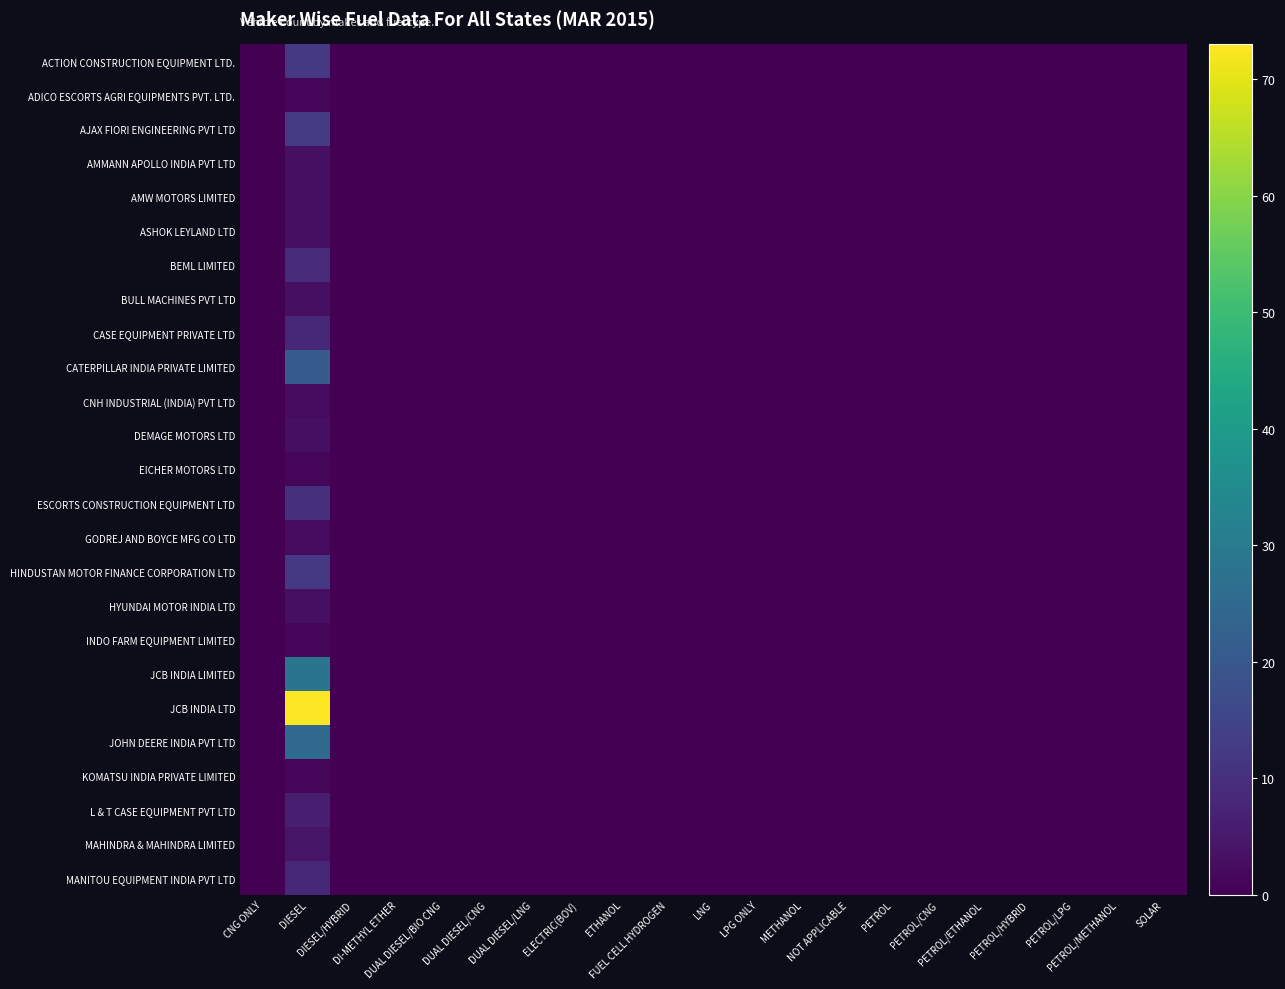

Reading left to right, what are all the values shown in this chart?

ACTION CONSTRUCTION EQUIPMENT LTD.: CNG ONLY=0	DIESEL=12	DIESEL/HYBRID=0	DI-METHYL ETHER=0	DUAL DIESEL/BIO CNG=0	DUAL DIESEL/CNG=0	DUAL DIESEL/LNG=0	ELECTRIC(BOV)=0	ETHANOL=0	FUEL CELL HYDROGEN=0	LNG=0	LPG ONLY=0	METHANOL=0	NOT APPLICABLE=0	PETROL=0	PETROL/CNG=0	PETROL/ETHANOL=0	PETROL/HYBRID=0	PETROL/LPG=0	PETROL/METHANOL=0	SOLAR=0
ADICO ESCORTS AGRI EQUIPMENTS PVT. LTD.: CNG ONLY=0	DIESEL=1	DIESEL/HYBRID=0	DI-METHYL ETHER=0	DUAL DIESEL/BIO CNG=0	DUAL DIESEL/CNG=0	DUAL DIESEL/LNG=0	ELECTRIC(BOV)=0	ETHANOL=0	FUEL CELL HYDROGEN=0	LNG=0	LPG ONLY=0	METHANOL=0	NOT APPLICABLE=0	PETROL=0	PETROL/CNG=0	PETROL/ETHANOL=0	PETROL/HYBRID=0	PETROL/LPG=0	PETROL/METHANOL=0	SOLAR=0
AJAX FIORI ENGINEERING PVT LTD: CNG ONLY=0	DIESEL=13	DIESEL/HYBRID=0	DI-METHYL ETHER=0	DUAL DIESEL/BIO CNG=0	DUAL DIESEL/CNG=0	DUAL DIESEL/LNG=0	ELECTRIC(BOV)=0	ETHANOL=0	FUEL CELL HYDROGEN=0	LNG=0	LPG ONLY=0	METHANOL=0	NOT APPLICABLE=0	PETROL=0	PETROL/CNG=0	PETROL/ETHANOL=0	PETROL/HYBRID=0	PETROL/LPG=0	PETROL/METHANOL=0	SOLAR=0
AMMANN APOLLO INDIA PVT LTD: CNG ONLY=0	DIESEL=3	DIESEL/HYBRID=0	DI-METHYL ETHER=0	DUAL DIESEL/BIO CNG=0	DUAL DIESEL/CNG=0	DUAL DIESEL/LNG=0	ELECTRIC(BOV)=0	ETHANOL=0	FUEL CELL HYDROGEN=0	LNG=0	LPG ONLY=0	METHANOL=0	NOT APPLICABLE=0	PETROL=0	PETROL/CNG=0	PETROL/ETHANOL=0	PETROL/HYBRID=0	PETROL/LPG=0	PETROL/METHANOL=0	SOLAR=0
AMW MOTORS LIMITED: CNG ONLY=0	DIESEL=3	DIESEL/HYBRID=0	DI-METHYL ETHER=0	DUAL DIESEL/BIO CNG=0	DUAL DIESEL/CNG=0	DUAL DIESEL/LNG=0	ELECTRIC(BOV)=0	ETHANOL=0	FUEL CELL HYDROGEN=0	LNG=0	LPG ONLY=0	METHANOL=0	NOT APPLICABLE=0	PETROL=0	PETROL/CNG=0	PETROL/ETHANOL=0	PETROL/HYBRID=0	PETROL/LPG=0	PETROL/METHANOL=0	SOLAR=0
ASHOK LEYLAND LTD: CNG ONLY=0	DIESEL=3	DIESEL/HYBRID=0	DI-METHYL ETHER=0	DUAL DIESEL/BIO CNG=0	DUAL DIESEL/CNG=0	DUAL DIESEL/LNG=0	ELECTRIC(BOV)=0	ETHANOL=0	FUEL CELL HYDROGEN=0	LNG=0	LPG ONLY=0	METHANOL=0	NOT APPLICABLE=0	PETROL=0	PETROL/CNG=0	PETROL/ETHANOL=0	PETROL/HYBRID=0	PETROL/LPG=0	PETROL/METHANOL=0	SOLAR=0
BEML LIMITED: CNG ONLY=0	DIESEL=9	DIESEL/HYBRID=0	DI-METHYL ETHER=0	DUAL DIESEL/BIO CNG=0	DUAL DIESEL/CNG=0	DUAL DIESEL/LNG=0	ELECTRIC(BOV)=0	ETHANOL=0	FUEL CELL HYDROGEN=0	LNG=0	LPG ONLY=0	METHANOL=0	NOT APPLICABLE=0	PETROL=0	PETROL/CNG=0	PETROL/ETHANOL=0	PETROL/HYBRID=0	PETROL/LPG=0	PETROL/METHANOL=0	SOLAR=0
BULL MACHINES PVT LTD: CNG ONLY=0	DIESEL=3	DIESEL/HYBRID=0	DI-METHYL ETHER=0	DUAL DIESEL/BIO CNG=0	DUAL DIESEL/CNG=0	DUAL DIESEL/LNG=0	ELECTRIC(BOV)=0	ETHANOL=0	FUEL CELL HYDROGEN=0	LNG=0	LPG ONLY=0	METHANOL=0	NOT APPLICABLE=0	PETROL=0	PETROL/CNG=0	PETROL/ETHANOL=0	PETROL/HYBRID=0	PETROL/LPG=0	PETROL/METHANOL=0	SOLAR=0
CASE EQUIPMENT PRIVATE LTD: CNG ONLY=0	DIESEL=8	DIESEL/HYBRID=0	DI-METHYL ETHER=0	DUAL DIESEL/BIO CNG=0	DUAL DIESEL/CNG=0	DUAL DIESEL/LNG=0	ELECTRIC(BOV)=0	ETHANOL=0	FUEL CELL HYDROGEN=0	LNG=0	LPG ONLY=0	METHANOL=0	NOT APPLICABLE=0	PETROL=0	PETROL/CNG=0	PETROL/ETHANOL=0	PETROL/HYBRID=0	PETROL/LPG=0	PETROL/METHANOL=0	SOLAR=0
CATERPILLAR INDIA PRIVATE LIMITED: CNG ONLY=0	DIESEL=21	DIESEL/HYBRID=0	DI-METHYL ETHER=0	DUAL DIESEL/BIO CNG=0	DUAL DIESEL/CNG=0	DUAL DIESEL/LNG=0	ELECTRIC(BOV)=0	ETHANOL=0	FUEL CELL HYDROGEN=0	LNG=0	LPG ONLY=0	METHANOL=0	NOT APPLICABLE=0	PETROL=0	PETROL/CNG=0	PETROL/ETHANOL=0	PETROL/HYBRID=0	PETROL/LPG=0	PETROL/METHANOL=0	SOLAR=0
CNH INDUSTRIAL (INDIA) PVT LTD: CNG ONLY=0	DIESEL=2	DIESEL/HYBRID=0	DI-METHYL ETHER=0	DUAL DIESEL/BIO CNG=0	DUAL DIESEL/CNG=0	DUAL DIESEL/LNG=0	ELECTRIC(BOV)=0	ETHANOL=0	FUEL CELL HYDROGEN=0	LNG=0	LPG ONLY=0	METHANOL=0	NOT APPLICABLE=0	PETROL=0	PETROL/CNG=0	PETROL/ETHANOL=0	PETROL/HYBRID=0	PETROL/LPG=0	PETROL/METHANOL=0	SOLAR=0
DEMAGE MOTORS LTD: CNG ONLY=0	DIESEL=3	DIESEL/HYBRID=0	DI-METHYL ETHER=0	DUAL DIESEL/BIO CNG=0	DUAL DIESEL/CNG=0	DUAL DIESEL/LNG=0	ELECTRIC(BOV)=0	ETHANOL=0	FUEL CELL HYDROGEN=0	LNG=0	LPG ONLY=0	METHANOL=0	NOT APPLICABLE=0	PETROL=0	PETROL/CNG=0	PETROL/ETHANOL=0	PETROL/HYBRID=0	PETROL/LPG=0	PETROL/METHANOL=0	SOLAR=0
EICHER MOTORS LTD: CNG ONLY=0	DIESEL=1	DIESEL/HYBRID=0	DI-METHYL ETHER=0	DUAL DIESEL/BIO CNG=0	DUAL DIESEL/CNG=0	DUAL DIESEL/LNG=0	ELECTRIC(BOV)=0	ETHANOL=0	FUEL CELL HYDROGEN=0	LNG=0	LPG ONLY=0	METHANOL=0	NOT APPLICABLE=0	PETROL=0	PETROL/CNG=0	PETROL/ETHANOL=0	PETROL/HYBRID=0	PETROL/LPG=0	PETROL/METHANOL=0	SOLAR=0
ESCORTS CONSTRUCTION EQUIPMENT LTD: CNG ONLY=0	DIESEL=10	DIESEL/HYBRID=0	DI-METHYL ETHER=0	DUAL DIESEL/BIO CNG=0	DUAL DIESEL/CNG=0	DUAL DIESEL/LNG=0	ELECTRIC(BOV)=0	ETHANOL=0	FUEL CELL HYDROGEN=0	LNG=0	LPG ONLY=0	METHANOL=0	NOT APPLICABLE=0	PETROL=0	PETROL/CNG=0	PETROL/ETHANOL=0	PETROL/HYBRID=0	PETROL/LPG=0	PETROL/METHANOL=0	SOLAR=0
GODREJ AND BOYCE MFG CO LTD: CNG ONLY=0	DIESEL=2	DIESEL/HYBRID=0	DI-METHYL ETHER=0	DUAL DIESEL/BIO CNG=0	DUAL DIESEL/CNG=0	DUAL DIESEL/LNG=0	ELECTRIC(BOV)=0	ETHANOL=0	FUEL CELL HYDROGEN=0	LNG=0	LPG ONLY=0	METHANOL=0	NOT APPLICABLE=0	PETROL=0	PETROL/CNG=0	PETROL/ETHANOL=0	PETROL/HYBRID=0	PETROL/LPG=0	PETROL/METHANOL=0	SOLAR=0
HINDUSTAN MOTOR FINANCE CORPORATION LTD: CNG ONLY=0	DIESEL=12	DIESEL/HYBRID=0	DI-METHYL ETHER=0	DUAL DIESEL/BIO CNG=0	DUAL DIESEL/CNG=0	DUAL DIESEL/LNG=0	ELECTRIC(BOV)=0	ETHANOL=0	FUEL CELL HYDROGEN=0	LNG=0	LPG ONLY=0	METHANOL=0	NOT APPLICABLE=0	PETROL=0	PETROL/CNG=0	PETROL/ETHANOL=0	PETROL/HYBRID=0	PETROL/LPG=0	PETROL/METHANOL=0	SOLAR=0
HYUNDAI MOTOR INDIA LTD: CNG ONLY=0	DIESEL=3	DIESEL/HYBRID=0	DI-METHYL ETHER=0	DUAL DIESEL/BIO CNG=0	DUAL DIESEL/CNG=0	DUAL DIESEL/LNG=0	ELECTRIC(BOV)=0	ETHANOL=0	FUEL CELL HYDROGEN=0	LNG=0	LPG ONLY=0	METHANOL=0	NOT APPLICABLE=0	PETROL=0	PETROL/CNG=0	PETROL/ETHANOL=0	PETROL/HYBRID=0	PETROL/LPG=0	PETROL/METHANOL=0	SOLAR=0
INDO FARM EQUIPMENT LIMITED: CNG ONLY=0	DIESEL=1	DIESEL/HYBRID=0	DI-METHYL ETHER=0	DUAL DIESEL/BIO CNG=0	DUAL DIESEL/CNG=0	DUAL DIESEL/LNG=0	ELECTRIC(BOV)=0	ETHANOL=0	FUEL CELL HYDROGEN=0	LNG=0	LPG ONLY=0	METHANOL=0	NOT APPLICABLE=0	PETROL=0	PETROL/CNG=0	PETROL/ETHANOL=0	PETROL/HYBRID=0	PETROL/LPG=0	PETROL/METHANOL=0	SOLAR=0
JCB INDIA LIMITED: CNG ONLY=0	DIESEL=28	DIESEL/HYBRID=0	DI-METHYL ETHER=0	DUAL DIESEL/BIO CNG=0	DUAL DIESEL/CNG=0	DUAL DIESEL/LNG=0	ELECTRIC(BOV)=0	ETHANOL=0	FUEL CELL HYDROGEN=0	LNG=0	LPG ONLY=0	METHANOL=0	NOT APPLICABLE=0	PETROL=0	PETROL/CNG=0	PETROL/ETHANOL=0	PETROL/HYBRID=0	PETROL/LPG=0	PETROL/METHANOL=0	SOLAR=0
JCB INDIA LTD: CNG ONLY=0	DIESEL=73	DIESEL/HYBRID=0	DI-METHYL ETHER=0	DUAL DIESEL/BIO CNG=0	DUAL DIESEL/CNG=0	DUAL DIESEL/LNG=0	ELECTRIC(BOV)=0	ETHANOL=0	FUEL CELL HYDROGEN=0	LNG=0	LPG ONLY=0	METHANOL=0	NOT APPLICABLE=0	PETROL=0	PETROL/CNG=0	PETROL/ETHANOL=0	PETROL/HYBRID=0	PETROL/LPG=0	PETROL/METHANOL=0	SOLAR=0
JOHN DEERE INDIA PVT LTD: CNG ONLY=0	DIESEL=25	DIESEL/HYBRID=0	DI-METHYL ETHER=0	DUAL DIESEL/BIO CNG=0	DUAL DIESEL/CNG=0	DUAL DIESEL/LNG=0	ELECTRIC(BOV)=0	ETHANOL=0	FUEL CELL HYDROGEN=0	LNG=0	LPG ONLY=0	METHANOL=0	NOT APPLICABLE=0	PETROL=0	PETROL/CNG=0	PETROL/ETHANOL=0	PETROL/HYBRID=0	PETROL/LPG=0	PETROL/METHANOL=0	SOLAR=0
KOMATSU INDIA PRIVATE LIMITED: CNG ONLY=0	DIESEL=1	DIESEL/HYBRID=0	DI-METHYL ETHER=0	DUAL DIESEL/BIO CNG=0	DUAL DIESEL/CNG=0	DUAL DIESEL/LNG=0	ELECTRIC(BOV)=0	ETHANOL=0	FUEL CELL HYDROGEN=0	LNG=0	LPG ONLY=0	METHANOL=0	NOT APPLICABLE=0	PETROL=0	PETROL/CNG=0	PETROL/ETHANOL=0	PETROL/HYBRID=0	PETROL/LPG=0	PETROL/METHANOL=0	SOLAR=0
L & T CASE EQUIPMENT PVT LTD: CNG ONLY=0	DIESEL=6	DIESEL/HYBRID=0	DI-METHYL ETHER=0	DUAL DIESEL/BIO CNG=0	DUAL DIESEL/CNG=0	DUAL DIESEL/LNG=0	ELECTRIC(BOV)=0	ETHANOL=0	FUEL CELL HYDROGEN=0	LNG=0	LPG ONLY=0	METHANOL=0	NOT APPLICABLE=0	PETROL=0	PETROL/CNG=0	PETROL/ETHANOL=0	PETROL/HYBRID=0	PETROL/LPG=0	PETROL/METHANOL=0	SOLAR=0
MAHINDRA & MAHINDRA LIMITED: CNG ONLY=0	DIESEL=4	DIESEL/HYBRID=0	DI-METHYL ETHER=0	DUAL DIESEL/BIO CNG=0	DUAL DIESEL/CNG=0	DUAL DIESEL/LNG=0	ELECTRIC(BOV)=0	ETHANOL=0	FUEL CELL HYDROGEN=0	LNG=0	LPG ONLY=0	METHANOL=0	NOT APPLICABLE=0	PETROL=0	PETROL/CNG=0	PETROL/ETHANOL=0	PETROL/HYBRID=0	PETROL/LPG=0	PETROL/METHANOL=0	SOLAR=0
MANITOU EQUIPMENT INDIA PVT LTD: CNG ONLY=0	DIESEL=8	DIESEL/HYBRID=0	DI-METHYL ETHER=0	DUAL DIESEL/BIO CNG=0	DUAL DIESEL/CNG=0	DUAL DIESEL/LNG=0	ELECTRIC(BOV)=0	ETHANOL=0	FUEL CELL HYDROGEN=0	LNG=0	LPG ONLY=0	METHANOL=0	NOT APPLICABLE=0	PETROL=0	PETROL/CNG=0	PETROL/ETHANOL=0	PETROL/HYBRID=0	PETROL/LPG=0	PETROL/METHANOL=0	SOLAR=0